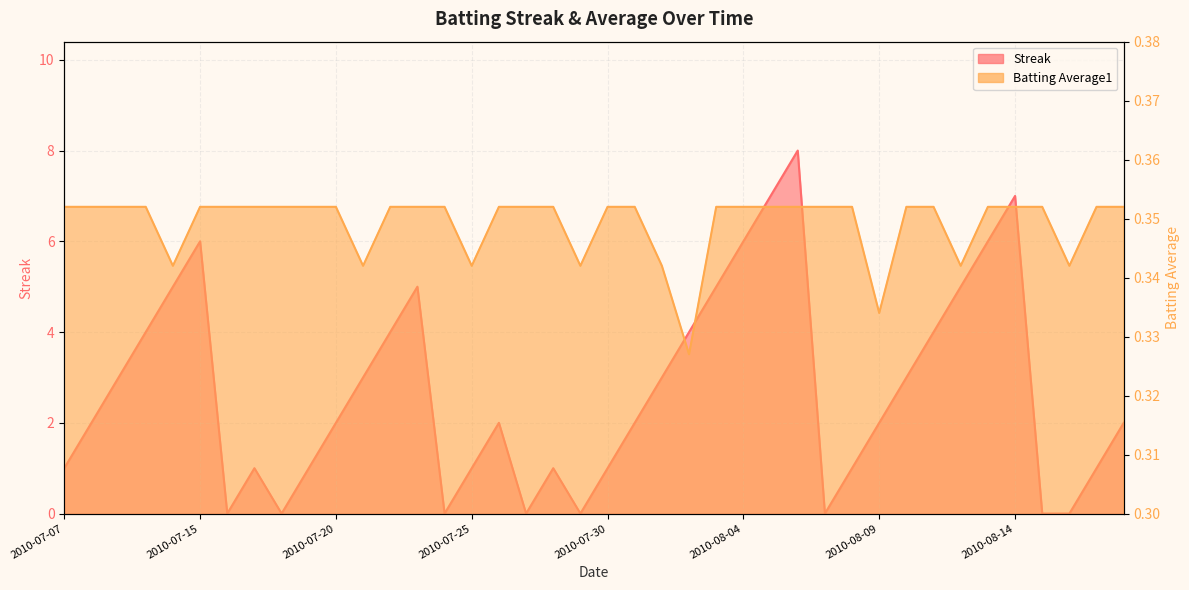

Does the chart have visible grid lines?

Yes